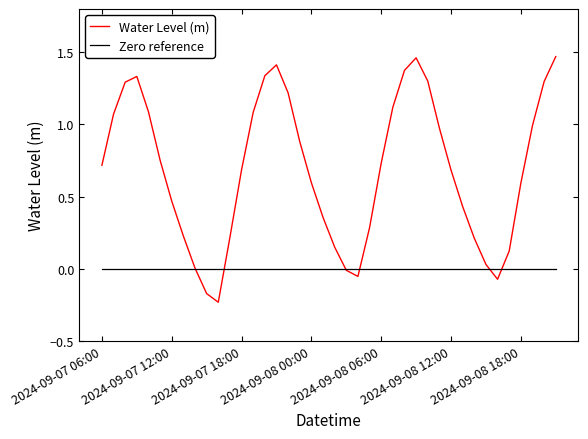

Which series has the widest spread of values?

Water Level (m)